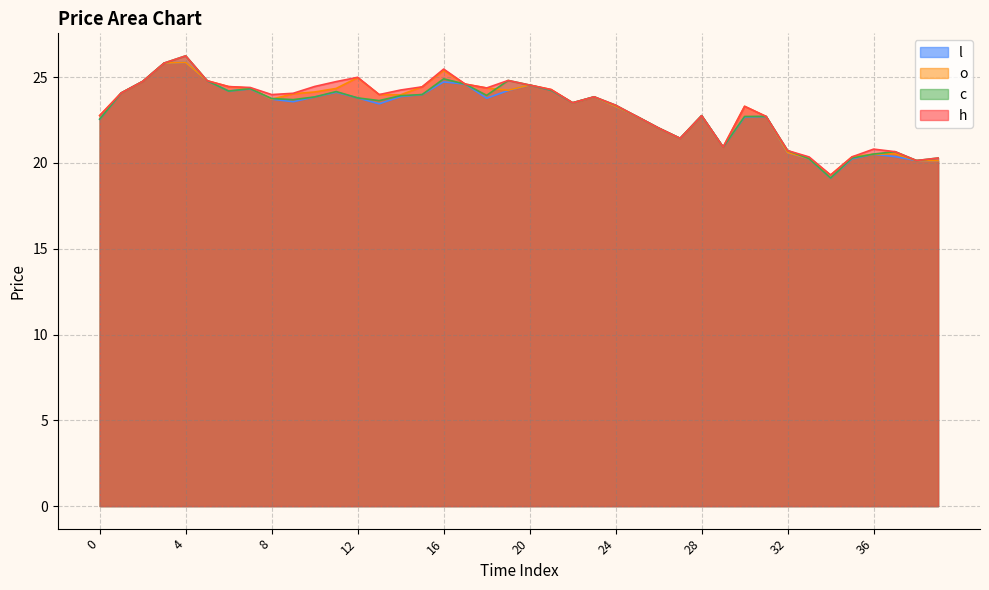

What is the difference between the h values at 7 and 30?

1.1